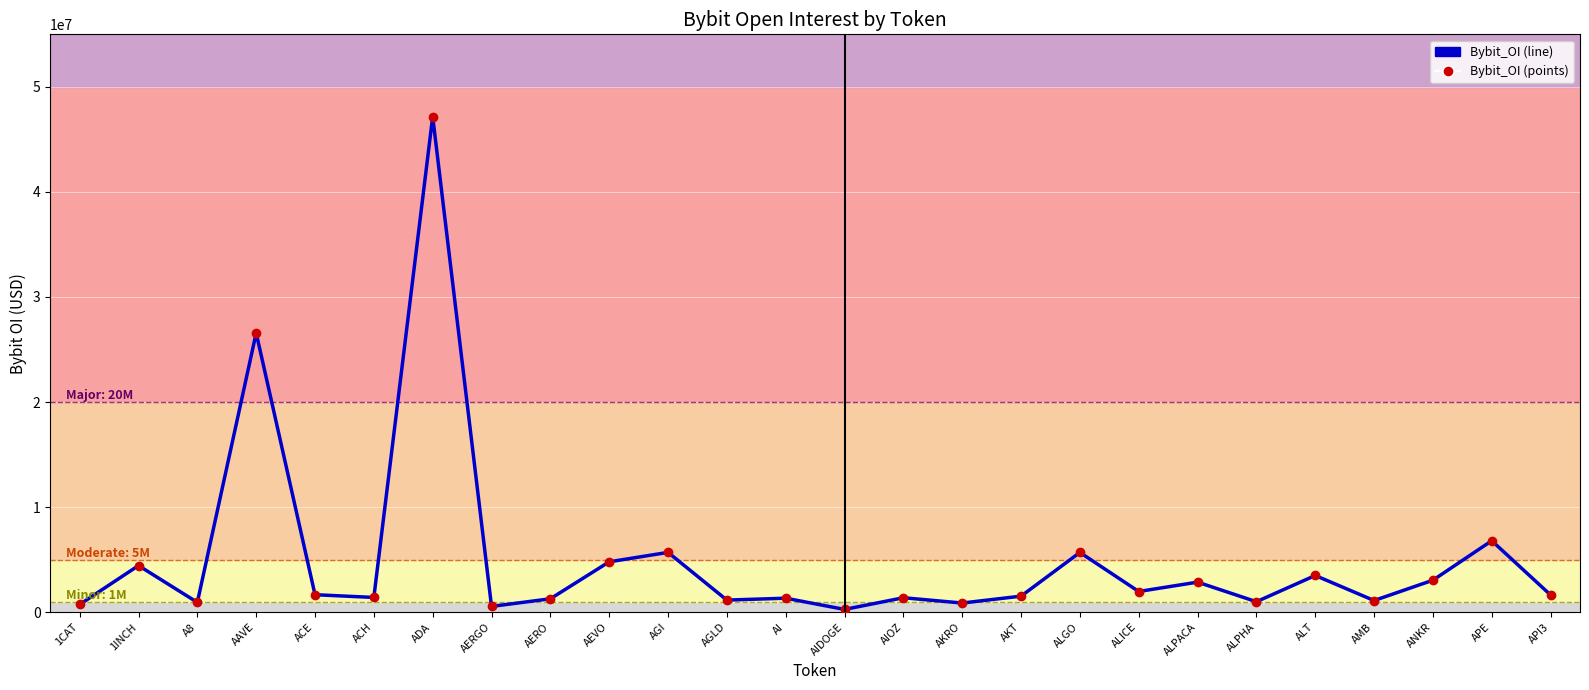

Reading right to left, extract all data points from this chart.

Bybit_OI: 1639607	6798822	3044633	1109221	3493357	997522	2860619	1969196	5686615	1526921	871158	1375426	263286	1331705	1150557	5692144	4794248	1276040	549761	47165576	1403688	1663046	26580799	934095	4436271	733073
Bybit_OI_points: 1639607	6798822	3044633	1109221	3493357	997522	2860619	1969196	5686615	1526921	871158	1375426	263286	1331705	1150557	5692144	4794248	1276040	549761	47165576	1403688	1663046	26580799	934095	4436271	733073